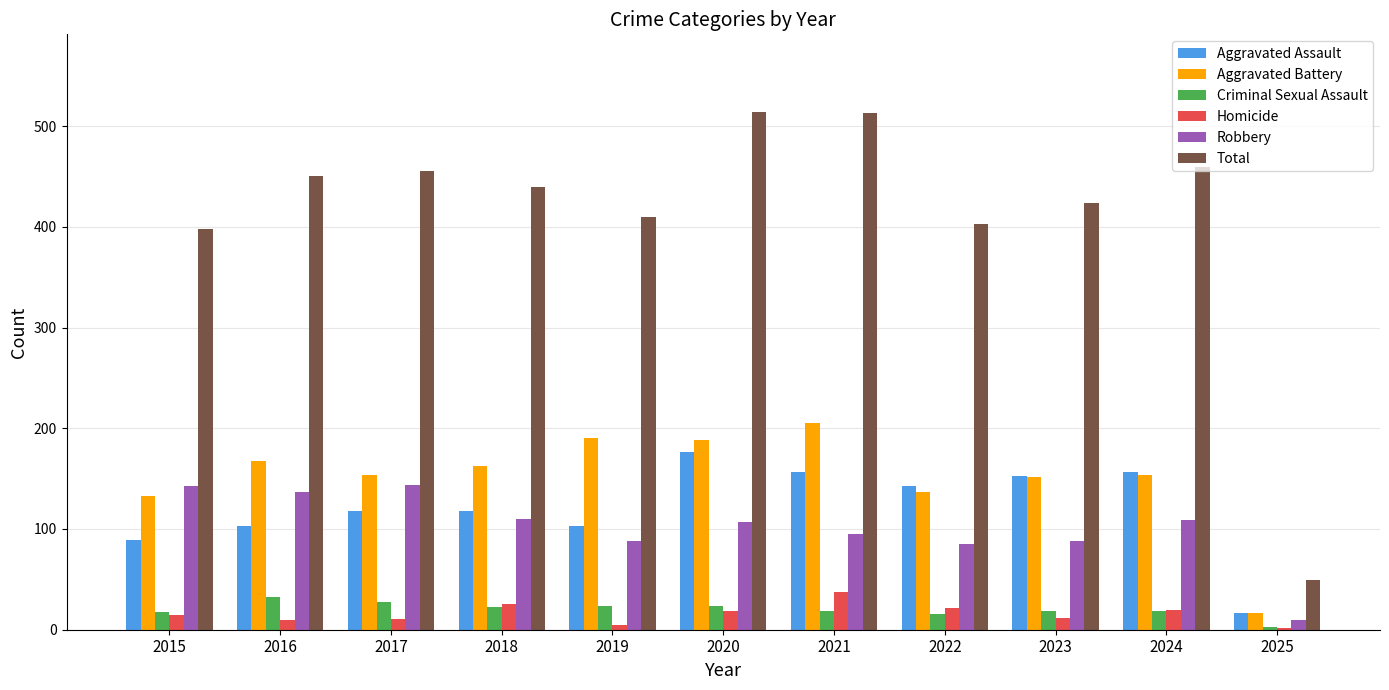

Is the value of Aggravated Battery at 2017 greater than the value of Homicide at 2015?

Yes